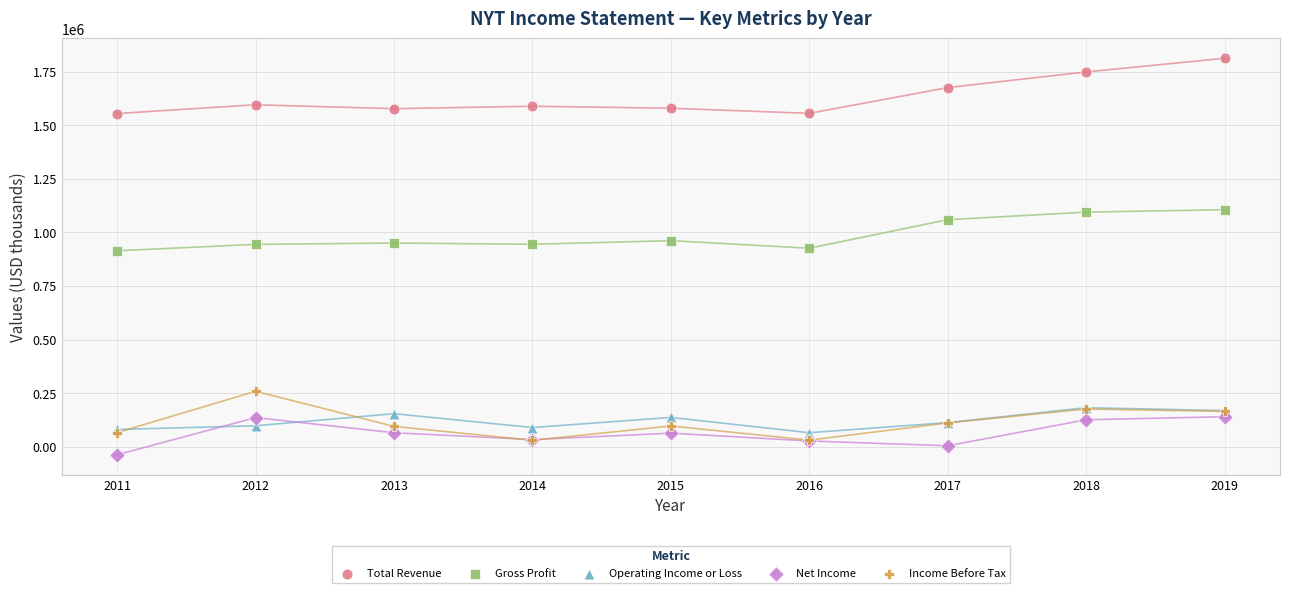

Which series contains the highest Y value?

Total Revenue